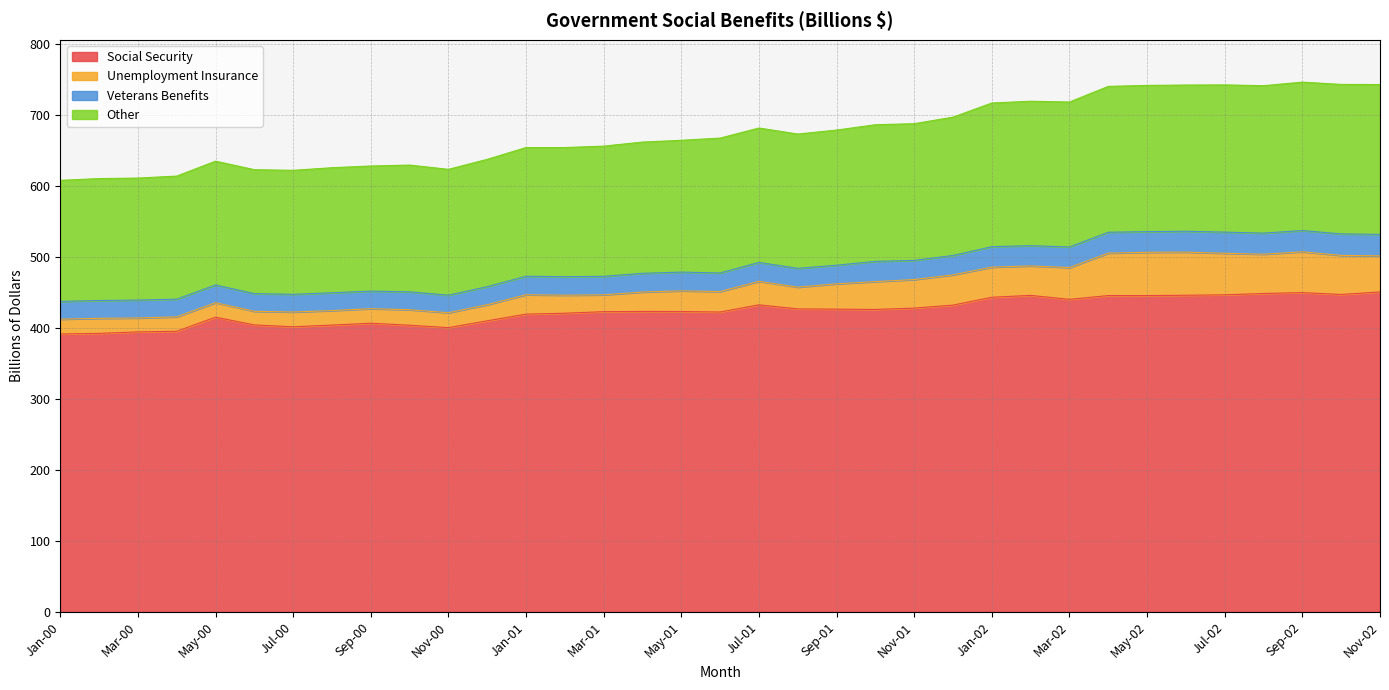

What is the total value across all series at Nov-01?

687.4